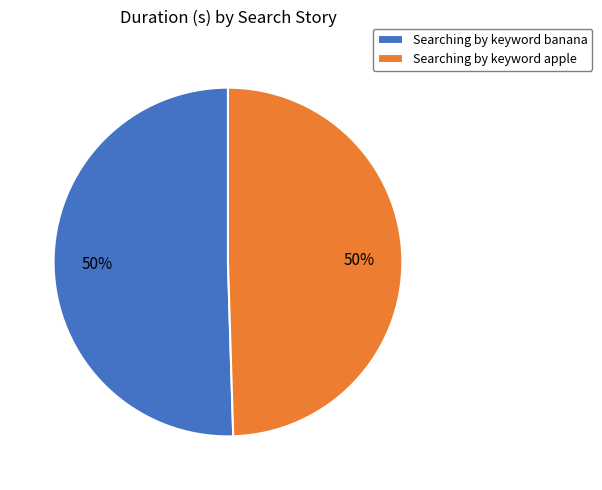

To the nearest percent, what is the average slice percentage?

50%